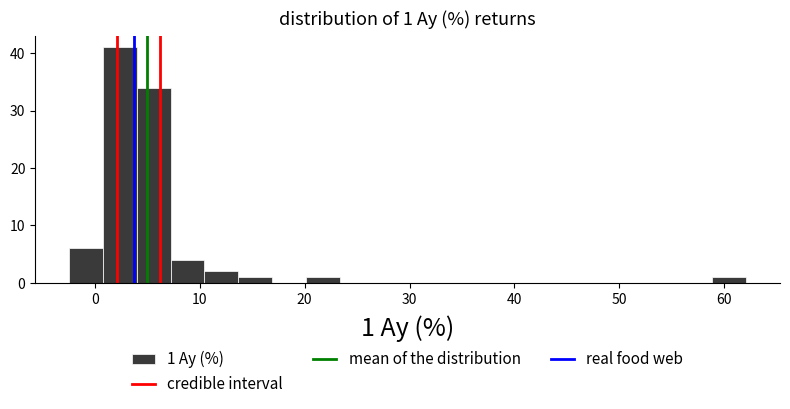

Read against the x-axis, roughly where is the centre of the tallest bar?

2